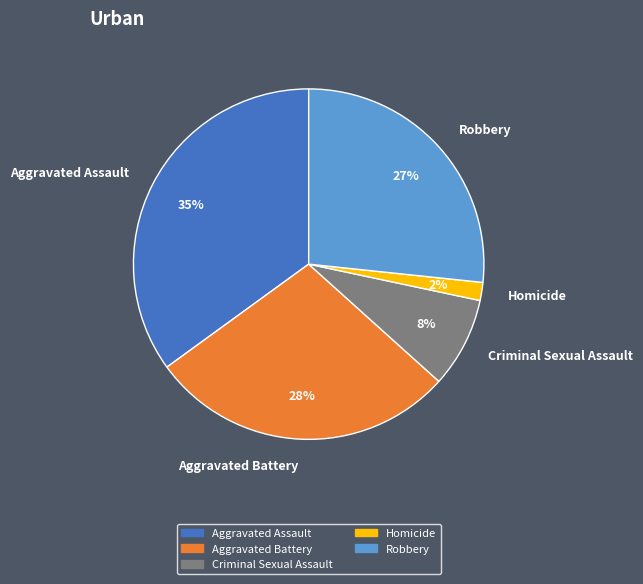

What is the smallest slice in the pie chart?

Homicide